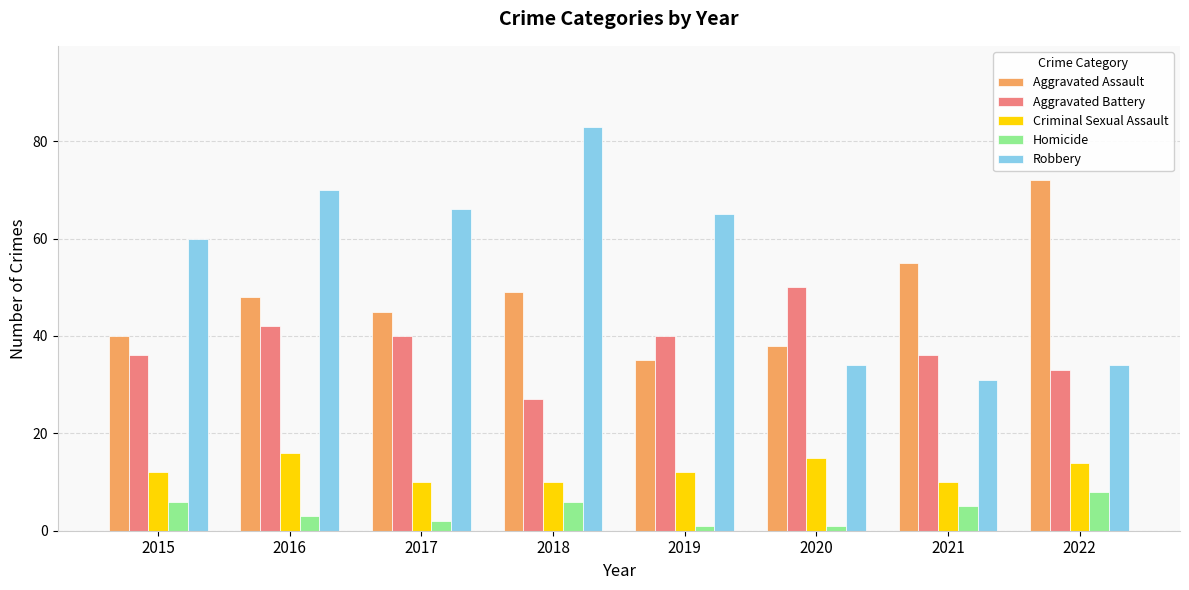

What is the sum of all Homicide values?

32